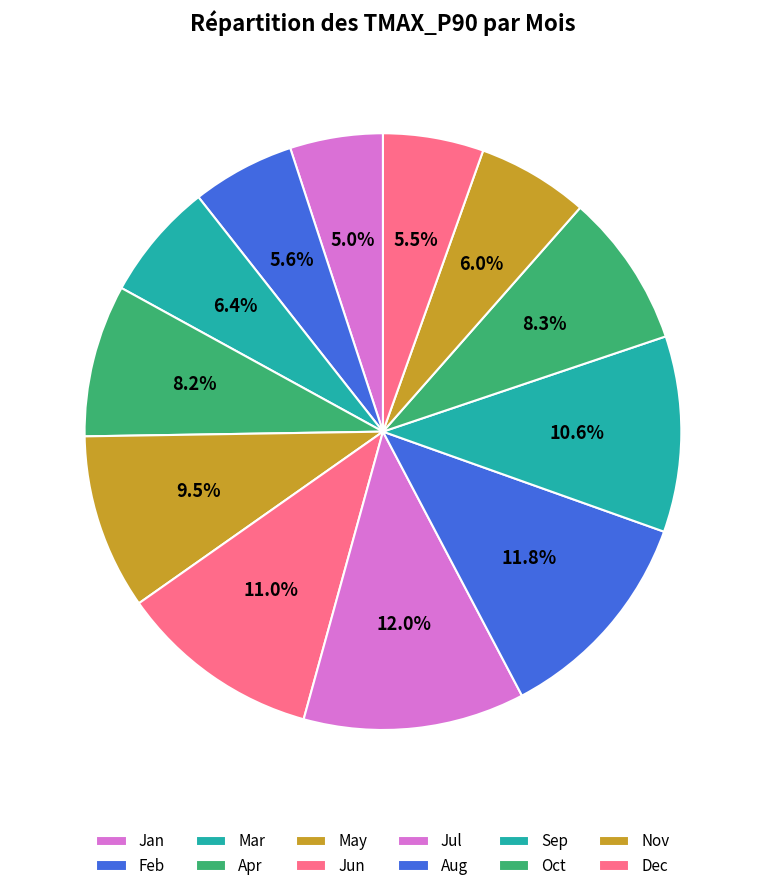

How many segments does this pie chart have?

12